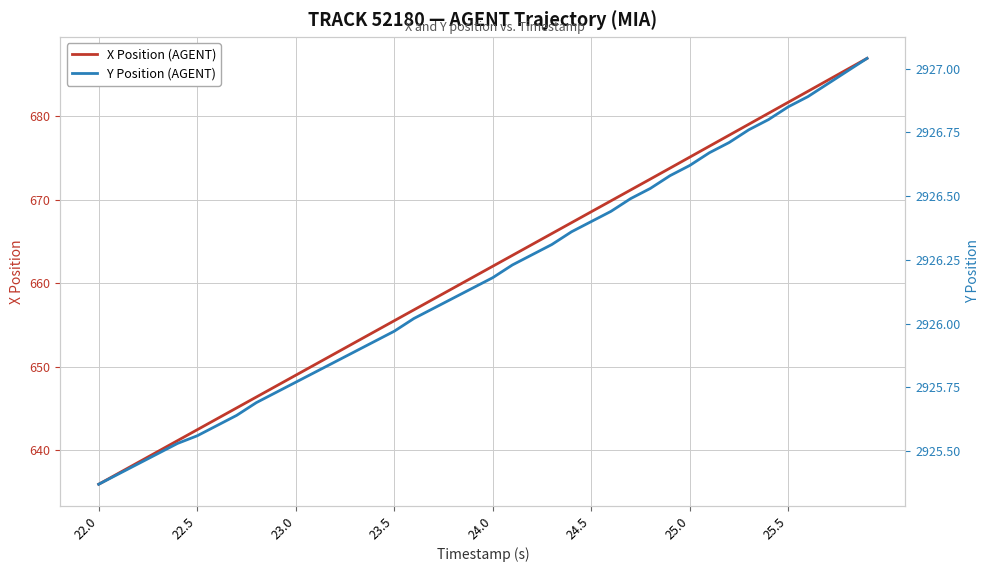

The X Position (AGENT) series shows 143.3 at 23.0. True or false?

False